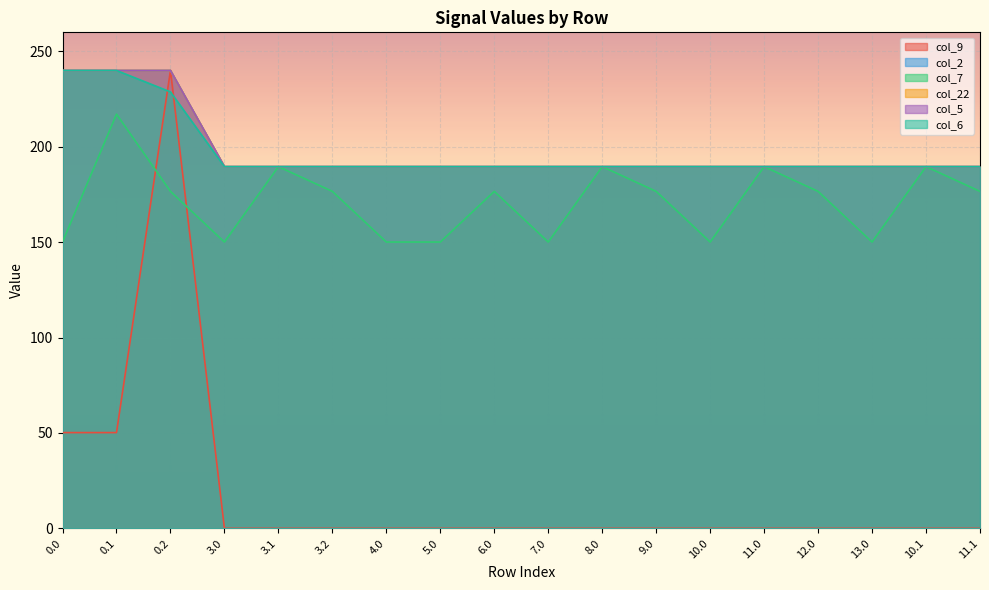

Is the value of col_22 at 4.0 greater than the value of col_9 at 3.0?

Yes